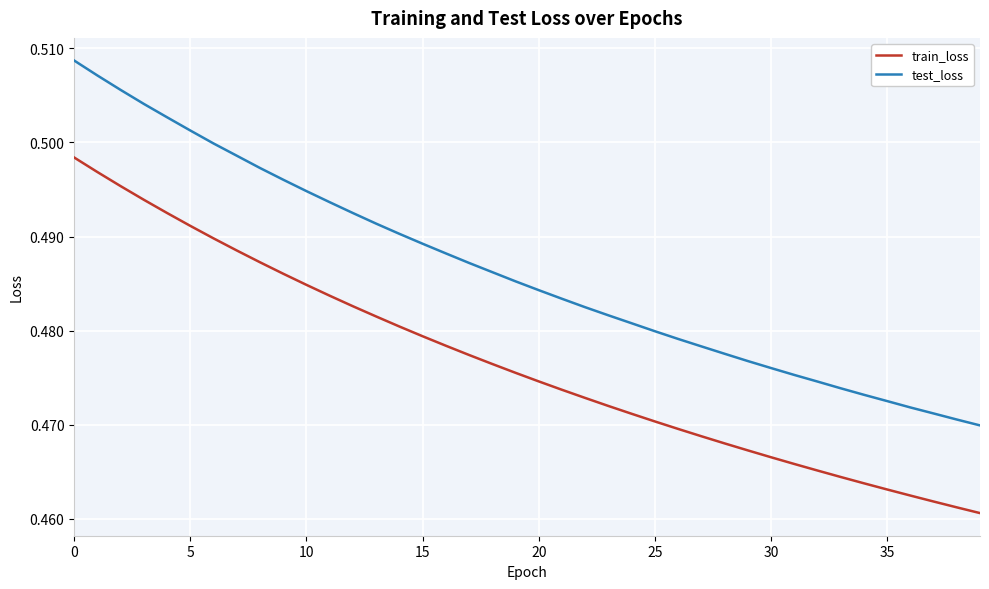

Rank the series by their maximum value, from lowest to highest.

train_loss, test_loss